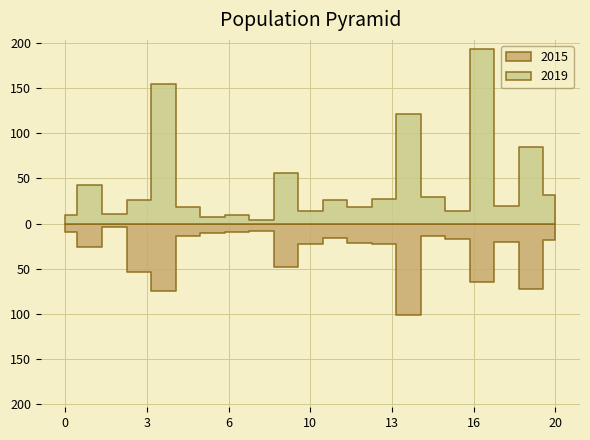

What is the value of the 2015 point at the 3rd from the left?

4